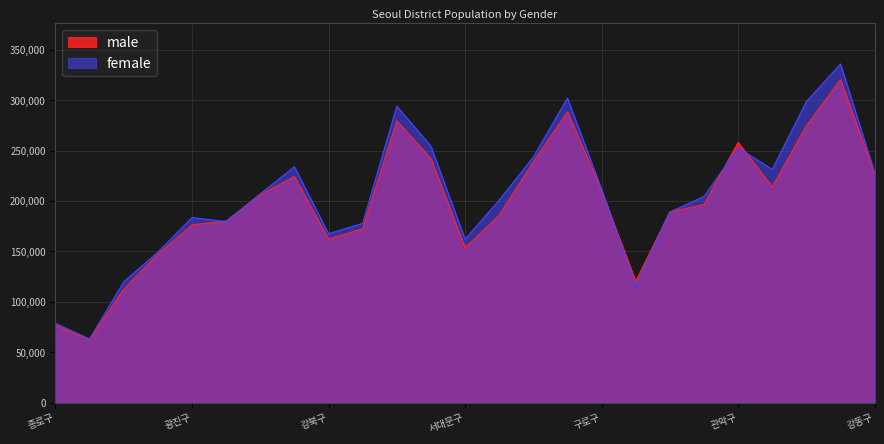

Which label corresponds to the smallest value in the chart?

중구